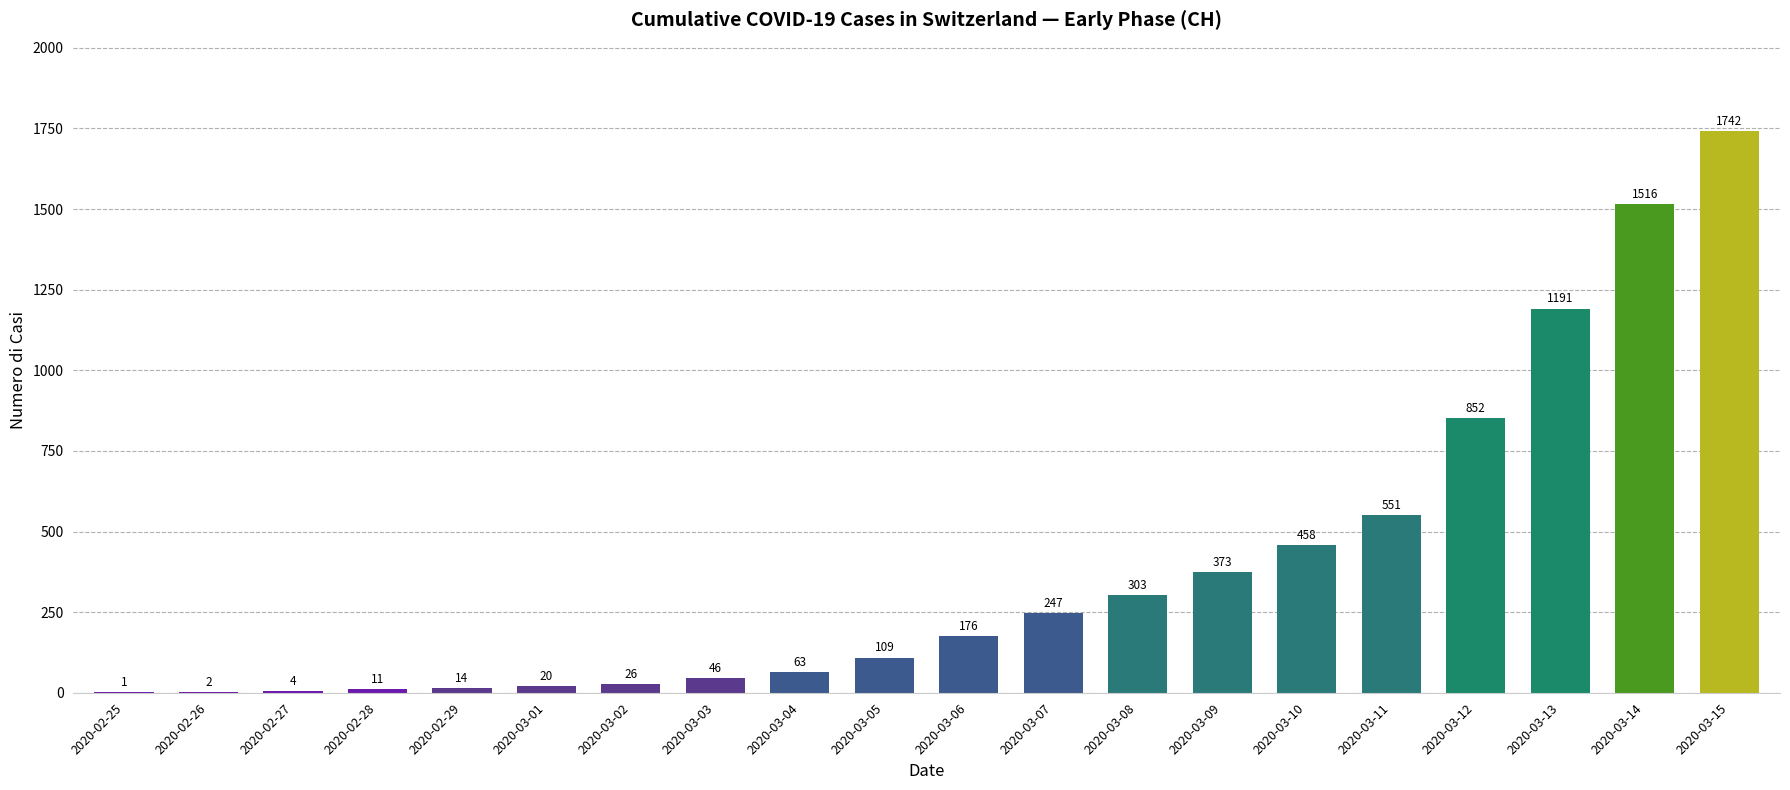

Reading left to right, what are all the values shown in this chart?

2020-02-25=1	2020-02-26=2	2020-02-27=4	2020-02-28=11	2020-02-29=14	2020-03-01=20	2020-03-02=26	2020-03-03=46	2020-03-04=63	2020-03-05=109	2020-03-06=176	2020-03-07=247	2020-03-08=303	2020-03-09=373	2020-03-10=458	2020-03-11=551	2020-03-12=852	2020-03-13=1191	2020-03-14=1516	2020-03-15=1742